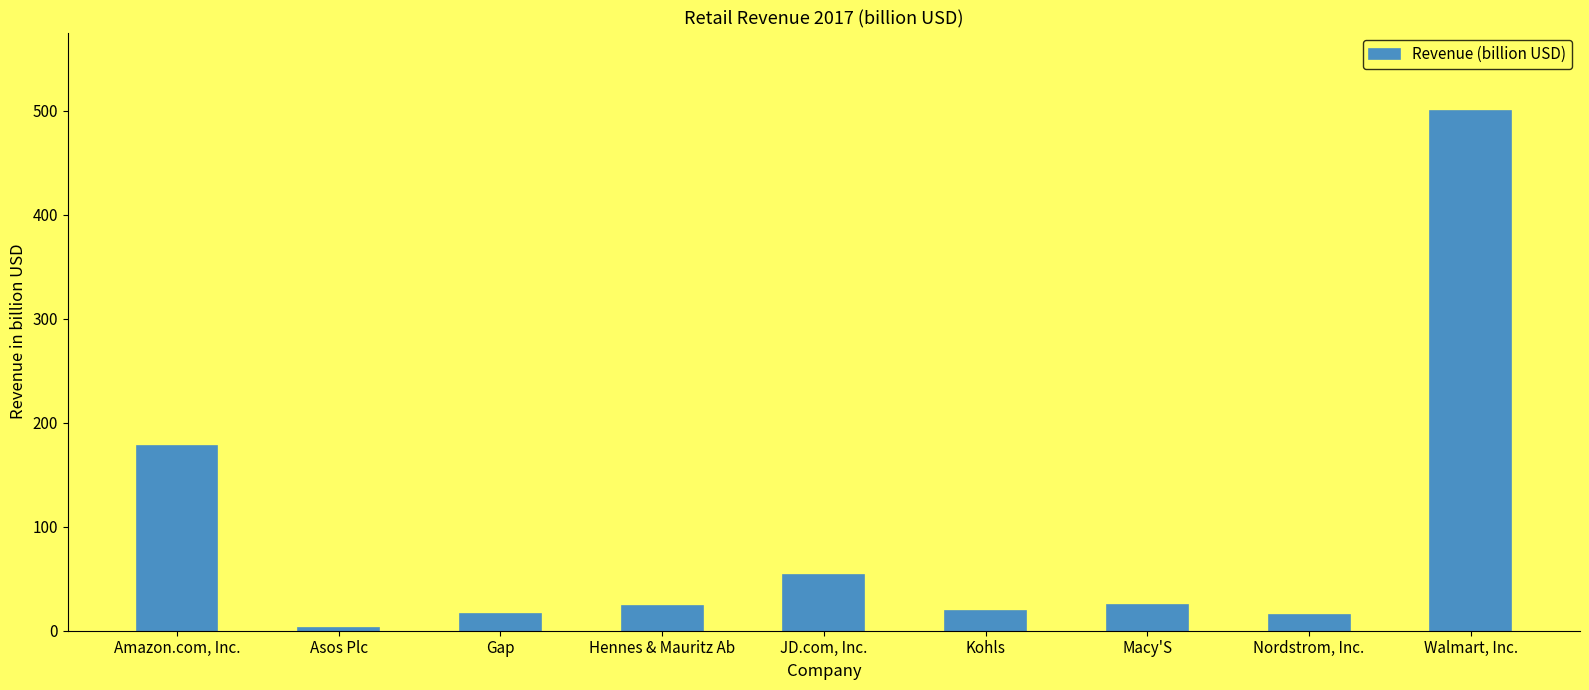

What is the greatest value displayed?

500.3